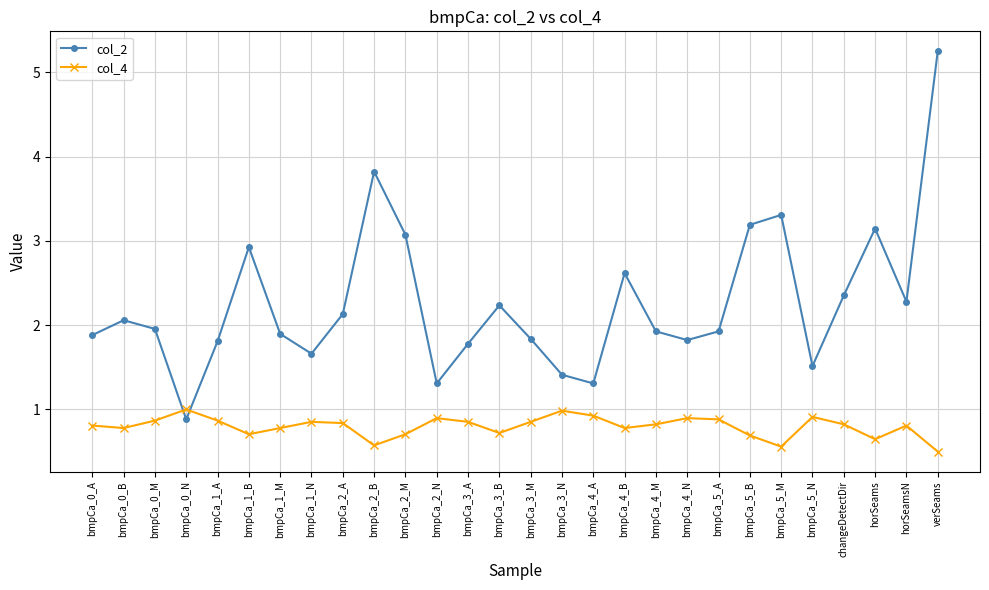

True or false: col_4 has more than 2 points higher than both neighbors.

True